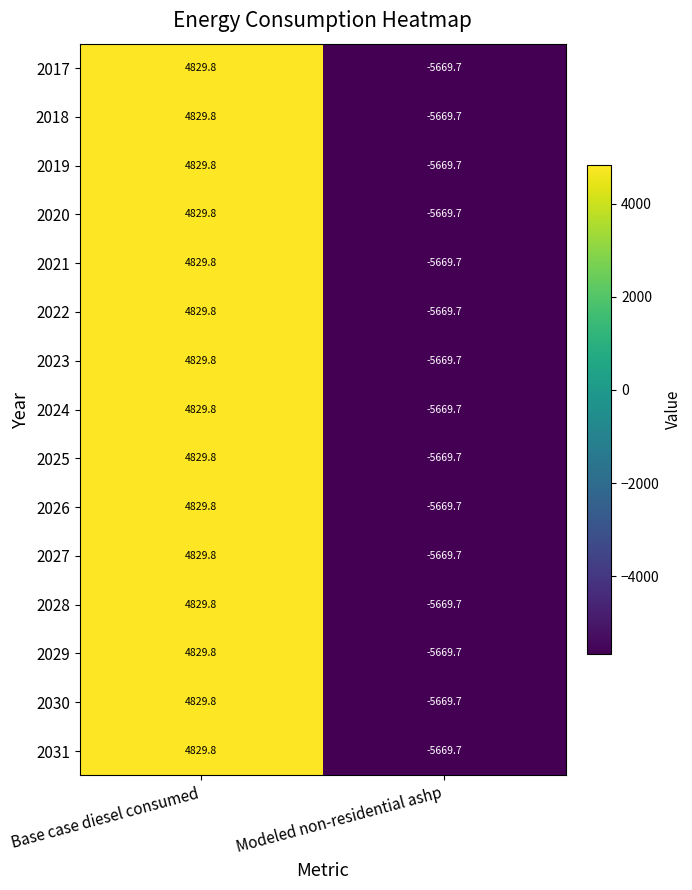

Is it true that 2024 equals 1689.9 at Base case diesel consumed?

False